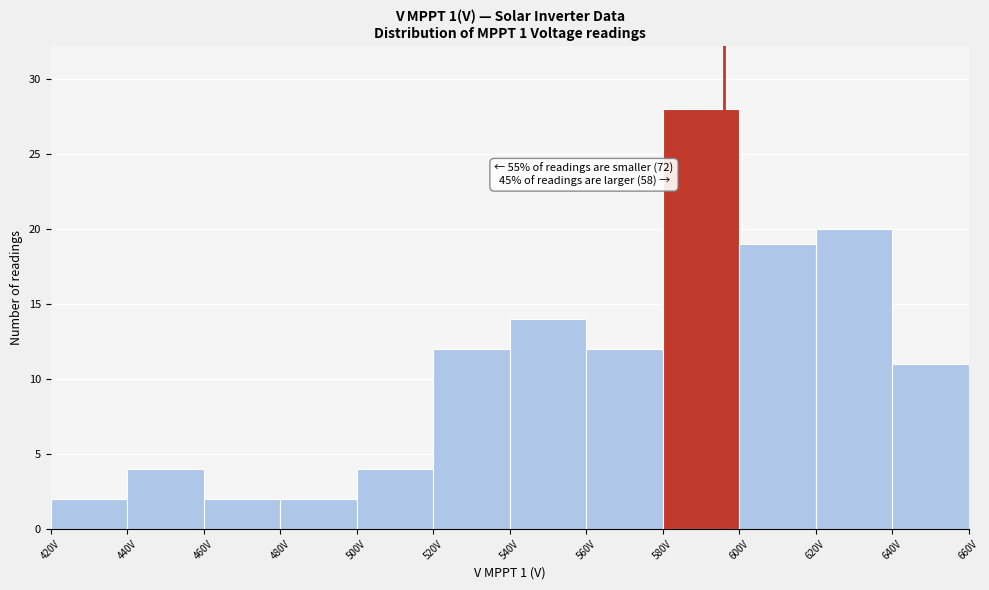

Which range on the x-axis has the tallest bar?

580 to 600